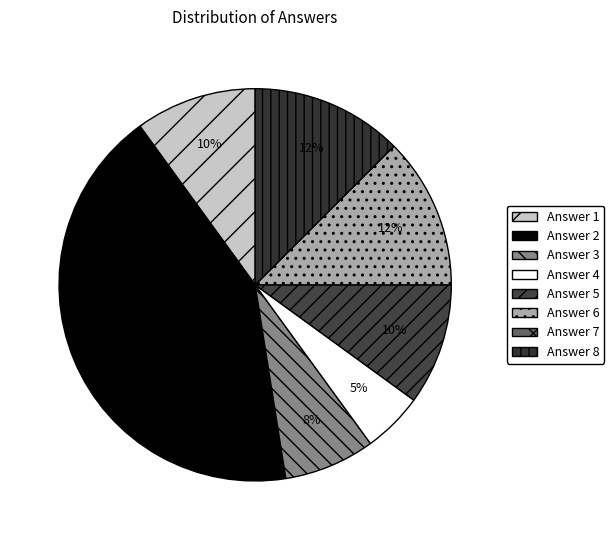

How many segments does this pie chart have?

8